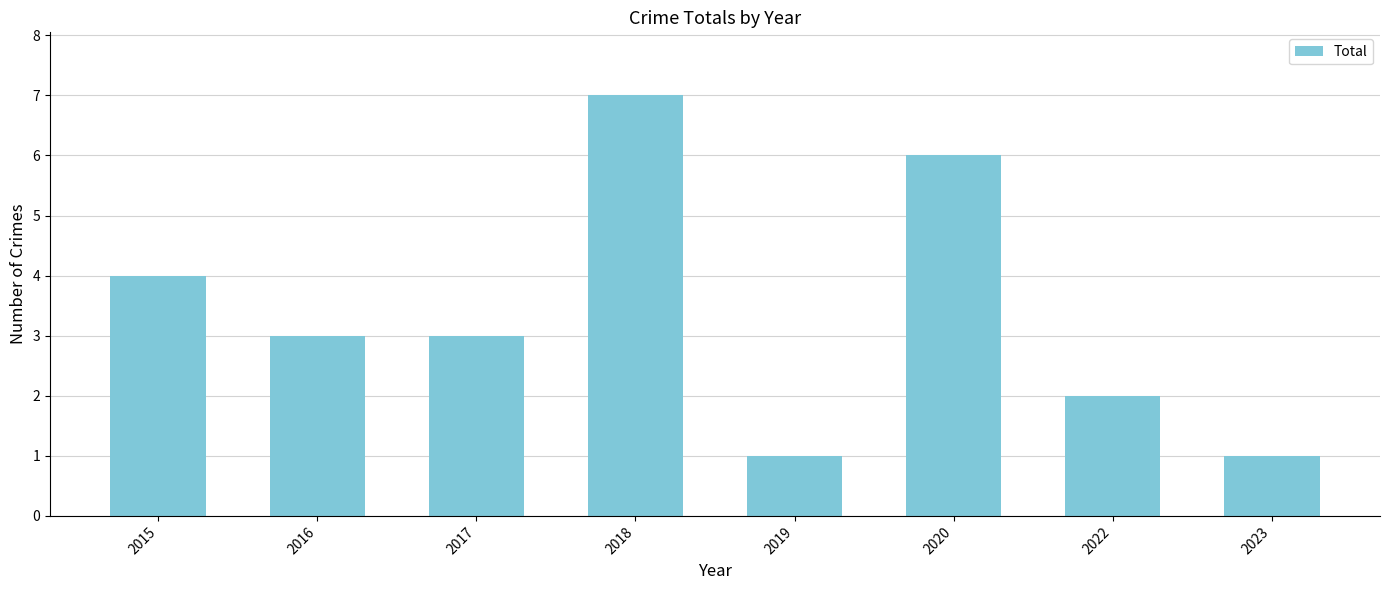

Are the bars horizontal?

No